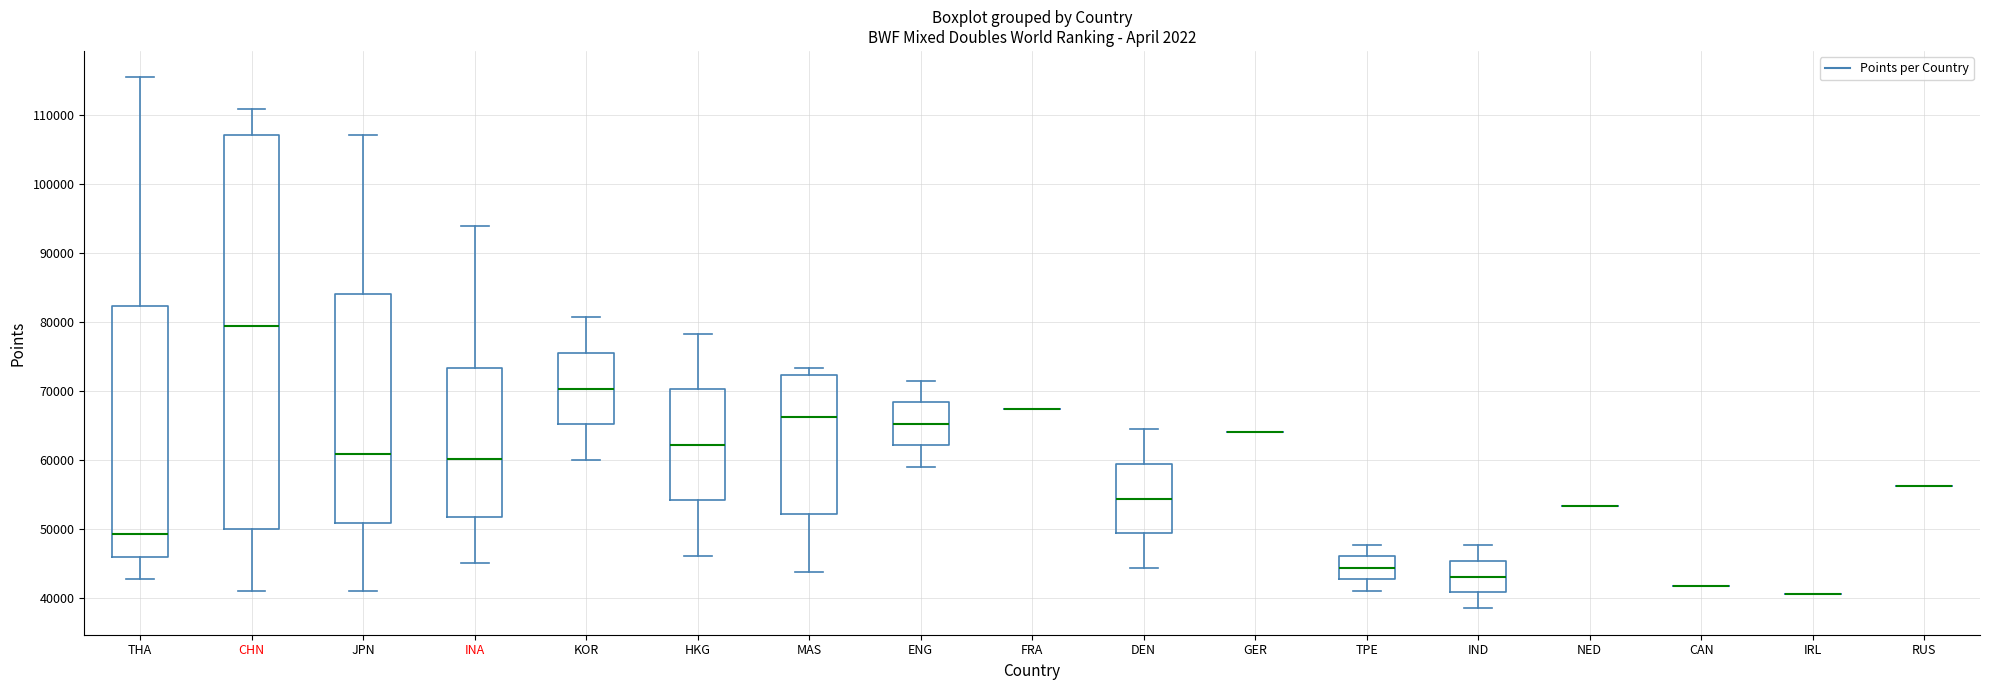

Reading left to right, transcribe this box plot: for each box, give where its median line is, the range the box spans, and where its two whiskers end, as read against the y-axis. The values are not printed on the chart, so give them approximately, as read against the axis.

THA: median 49000, box 46000 to 82000, whiskers 43000 to 115000
CHN: median 79000, box 50000 to 107000, whiskers 41000 to 111000
JPN: median 61000, box 51000 to 84000, whiskers 41000 to 107000
INA: median 60000, box 52000 to 73000, whiskers 45000 to 94000
KOR: median 70000, box 65000 to 76000, whiskers 60000 to 81000
HKG: median 62000, box 54000 to 70000, whiskers 46000 to 78000
MAS: median 66000, box 52000 to 72000, whiskers 44000 to 73000
ENG: median 65000, box 62000 to 68000, whiskers 59000 to 71000
FRA: box collapsed to a line at 67000, whiskers 67000 to 67000
DEN: median 54000, box 49000 to 59000, whiskers 44000 to 64000
GER: box collapsed to a line at 64000, whiskers 64000 to 64000
TPE: median 44000, box 43000 to 46000, whiskers 41000 to 48000
IND: median 43000, box 41000 to 45000, whiskers 39000 to 48000
NED: box collapsed to a line at 53000, whiskers 53000 to 53000
CAN: box collapsed to a line at 42000, whiskers 42000 to 42000
IRL: box collapsed to a line at 41000, whiskers 41000 to 41000
RUS: box collapsed to a line at 56000, whiskers 56000 to 56000